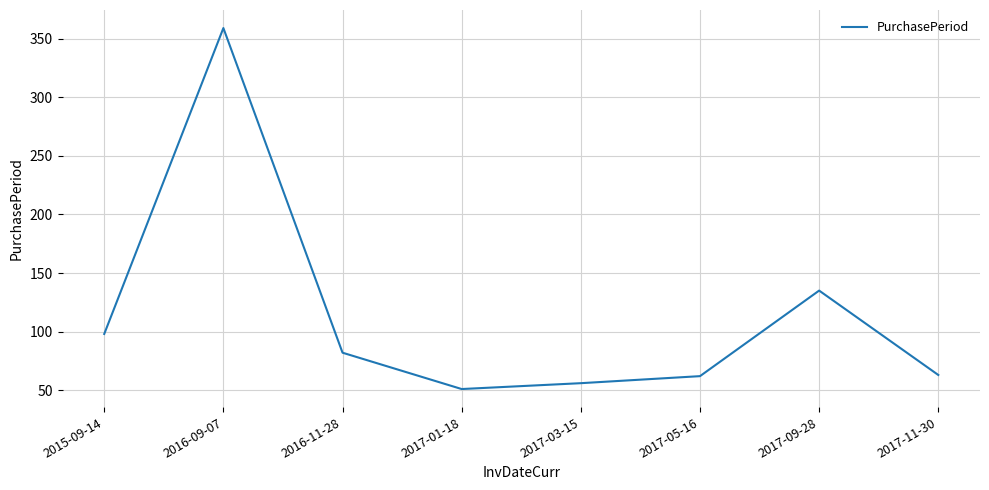

What position from the right is 2017-09-28?

2